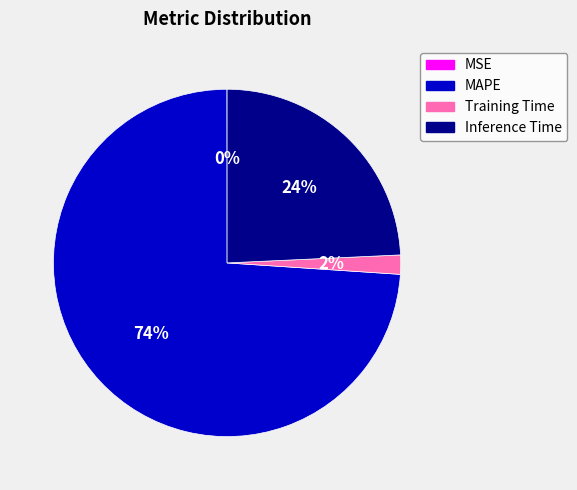

The Training Time slice represents 2% of the pie. True or false?

True